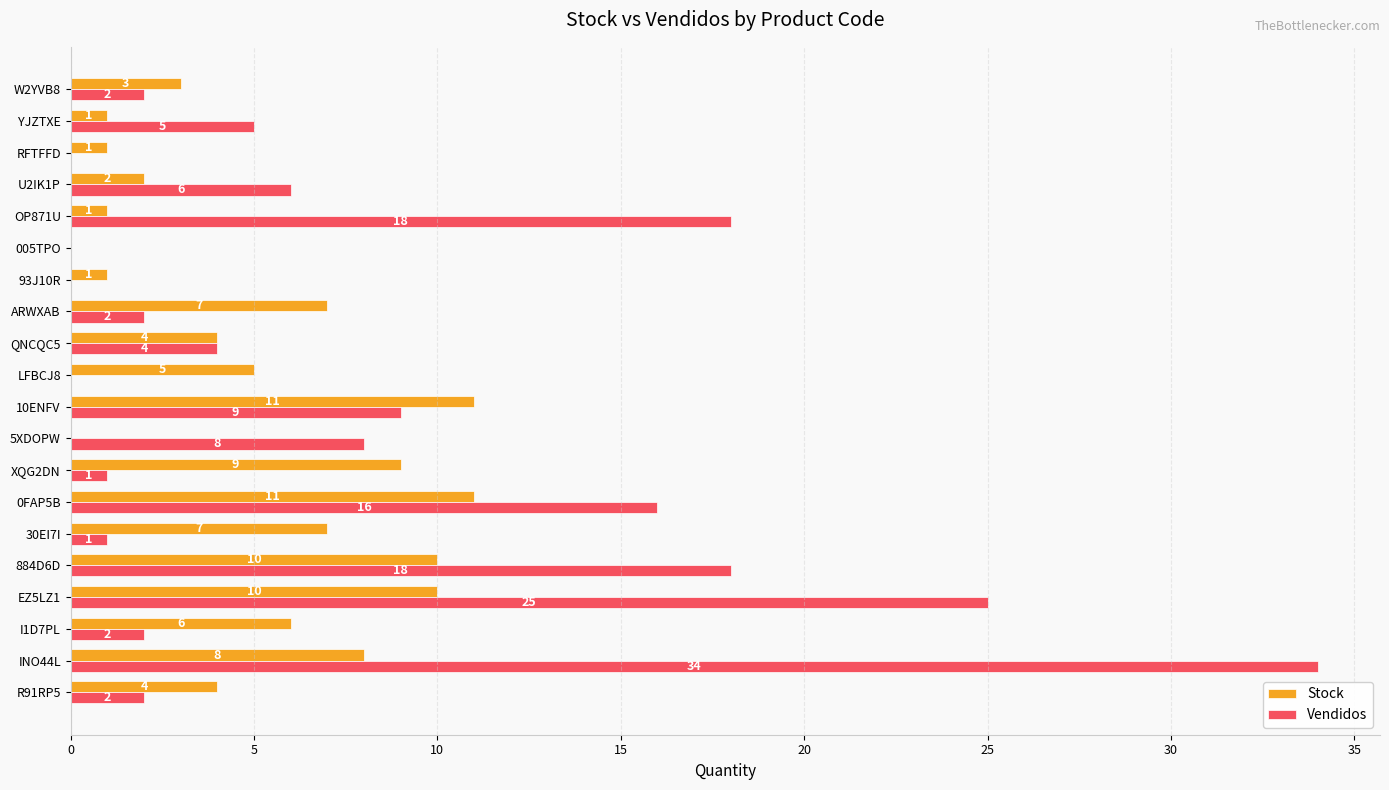

At which label is Stock closest to 5?

LFBCJ8